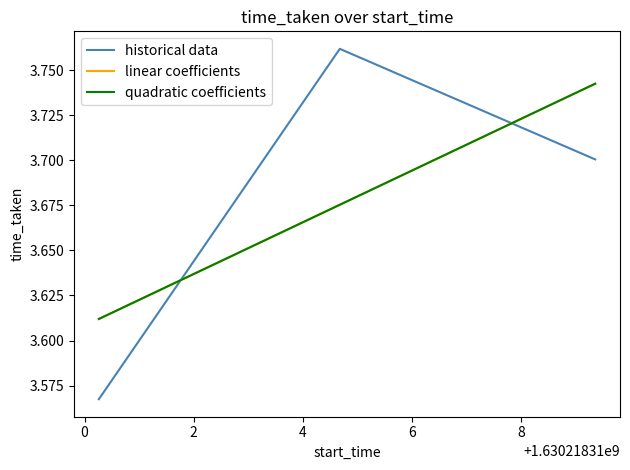

Which series has the widest spread of values?

historical data